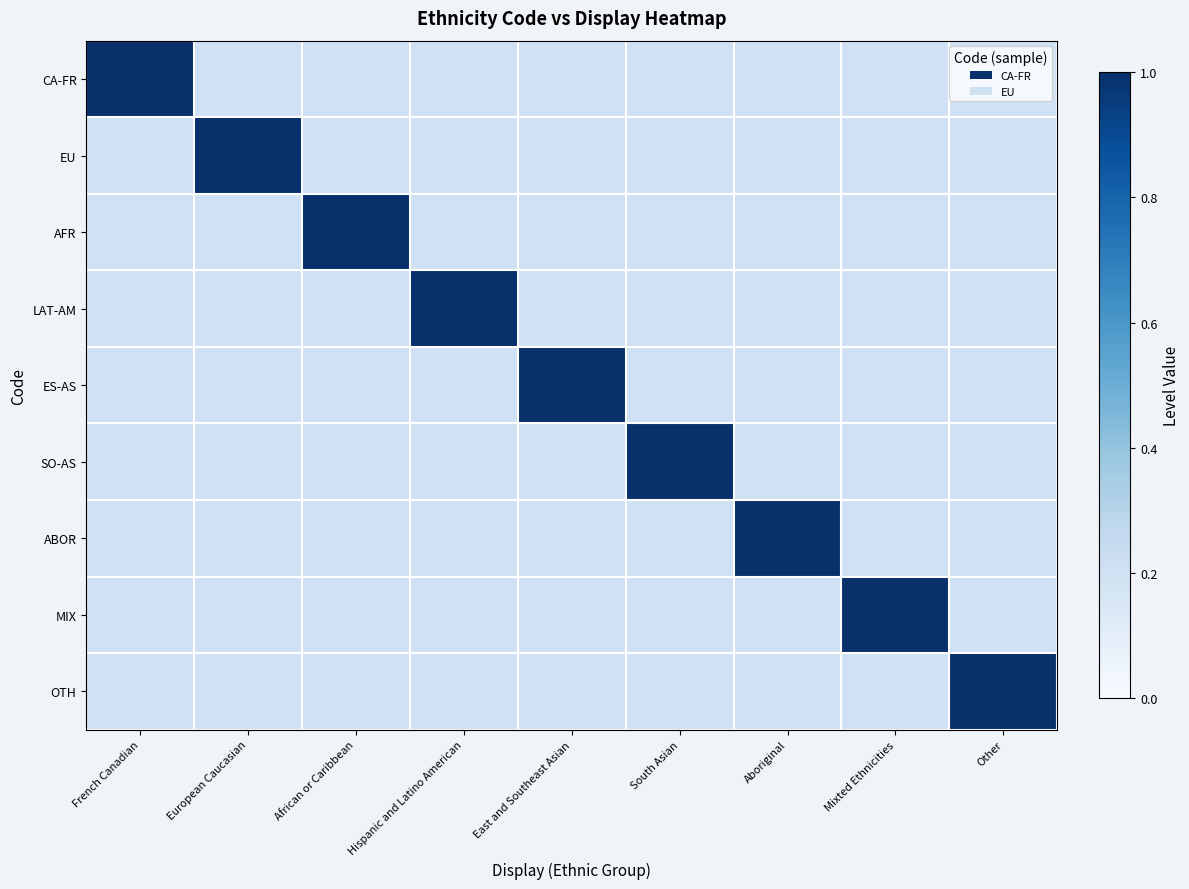

At how many categories does at least one series exceed 0?

9